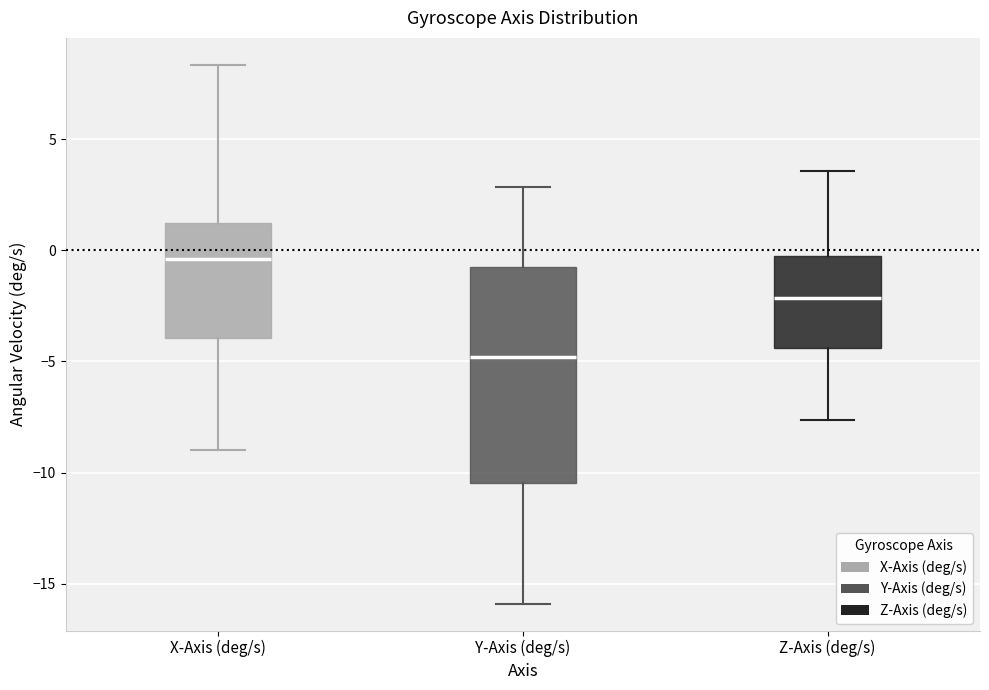

Reading left to right, transcribe this box plot: for each box, give where its median line is, the range the box spans, and where its two whiskers end, as read against the y-axis. The values are not printed on the chart, so give them approximately, as read against the axis.

X-Axis (deg/s): median -0.5, box -4.0 to 1.0, whiskers -9.0 to 8.5
Y-Axis (deg/s): median -5.0, box -10.5 to -1.0, whiskers -16.0 to 3.0
Z-Axis (deg/s): median -2.0, box -4.5 to 0.0, whiskers -7.5 to 3.5